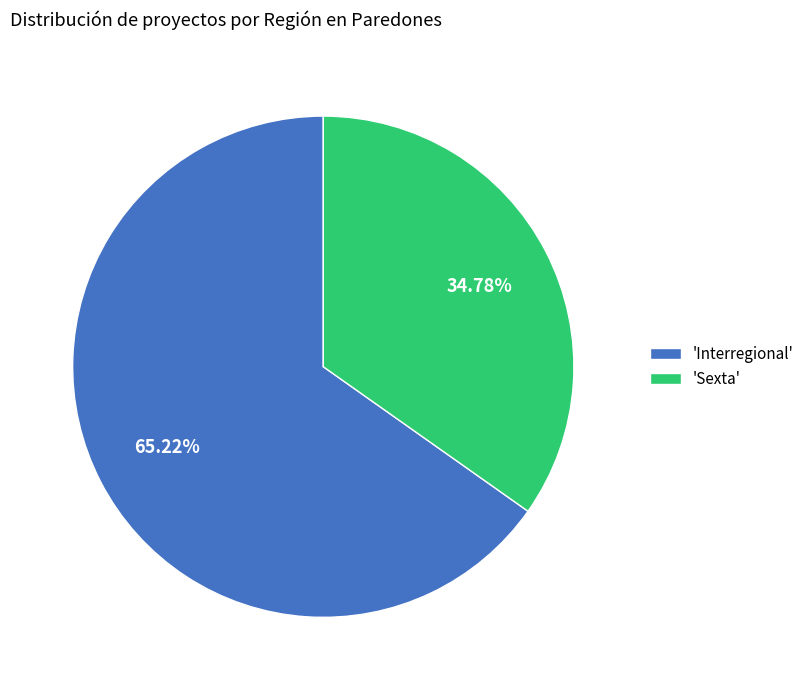

Rank the categories by value from highest to lowest.

'Interregional', 'Sexta'